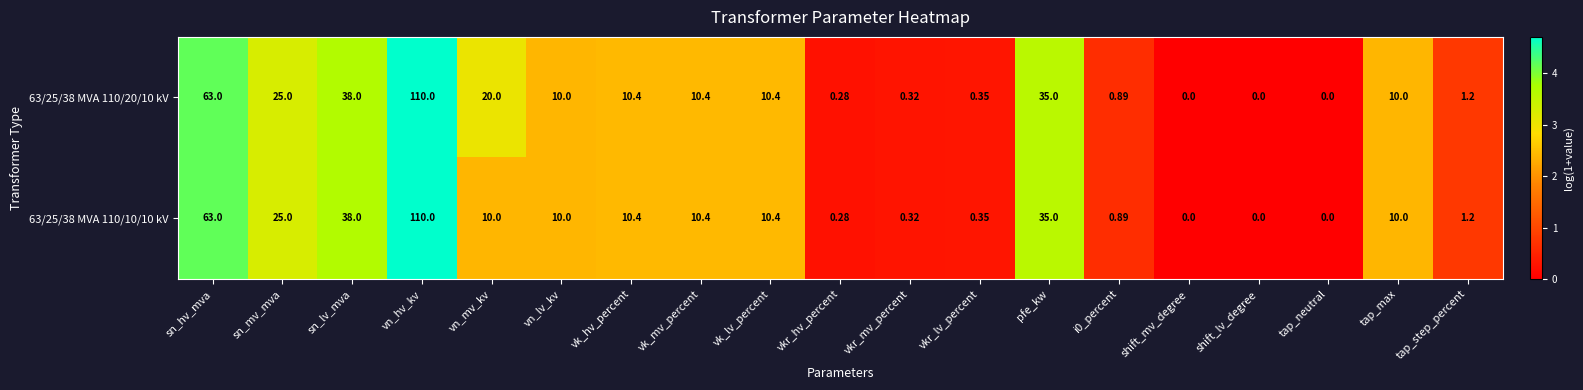

How many series are shown in this chart?

2